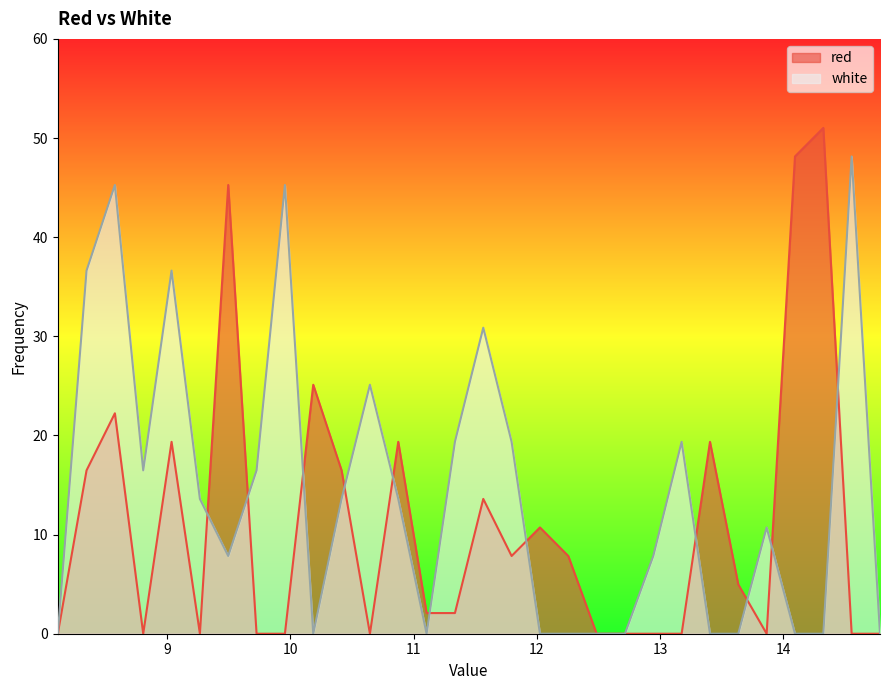

Which series changed the most between 8.805 and 11.335?

white